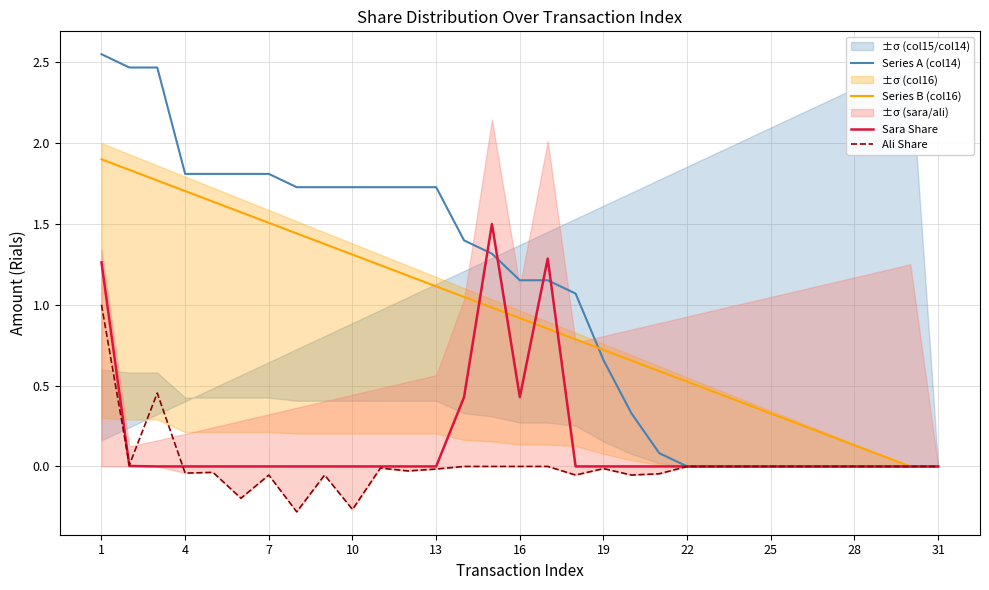

Which series has the largest total across all categories?

Series A (col14)